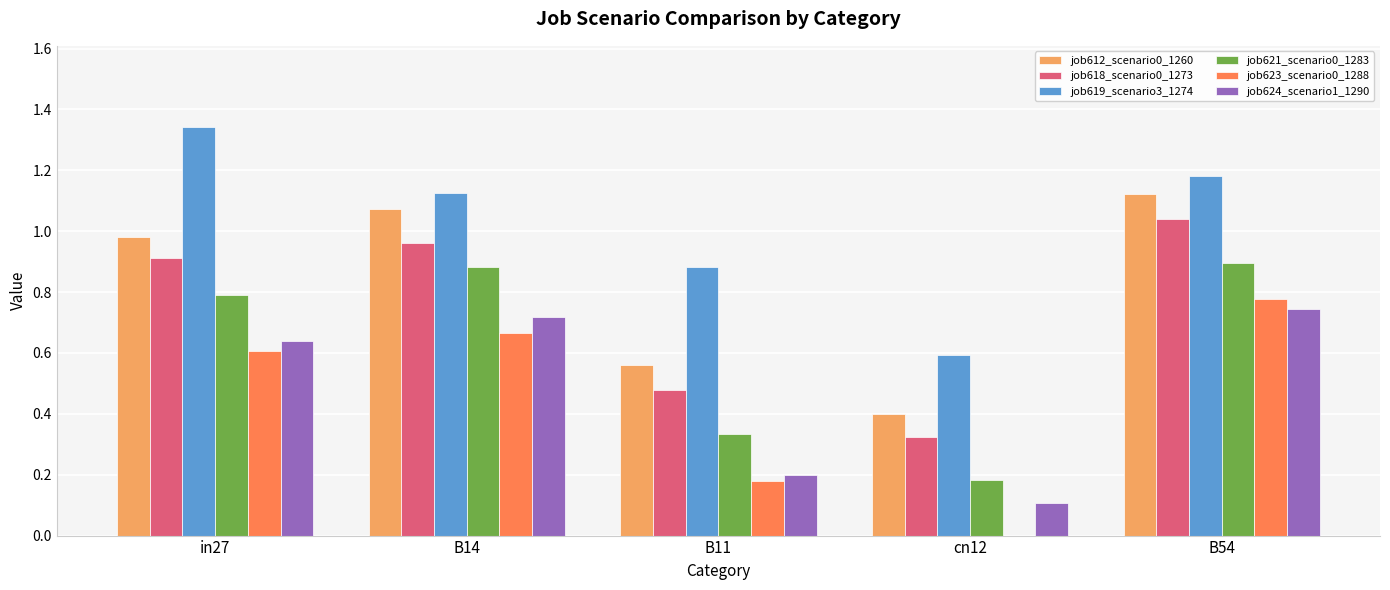

Are the bars horizontal?

No